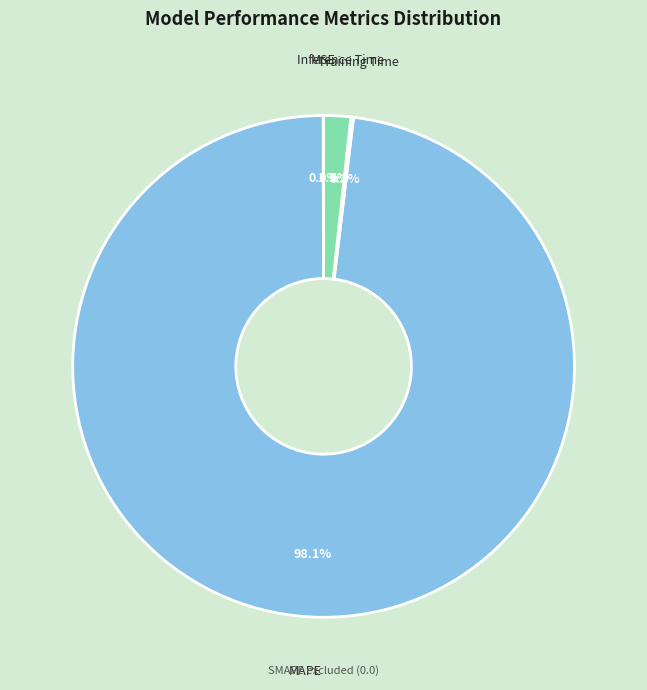

What is the largest slice in the pie chart?

MAPE